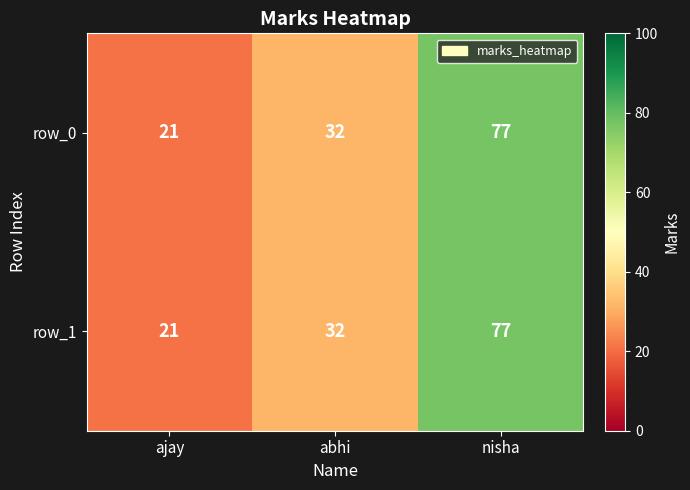

Reading left to right, transcribe all the data shown in this chart.

row_0: 21	32	77
row_1: 21	32	77